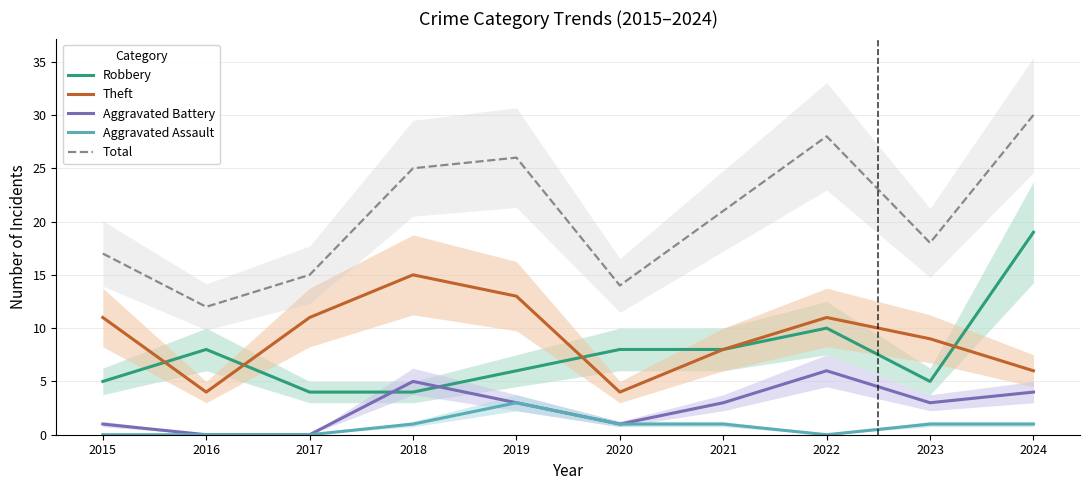

At which label does Aggravated Battery first exceed 3?

2018